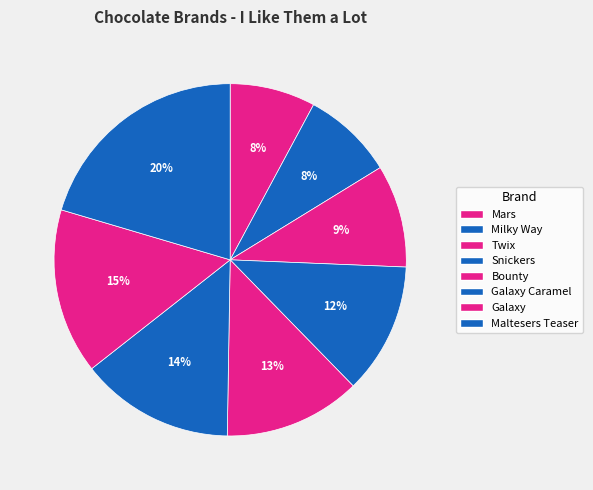

Which category has the biggest portion of the pie?

Maltesers Teaser